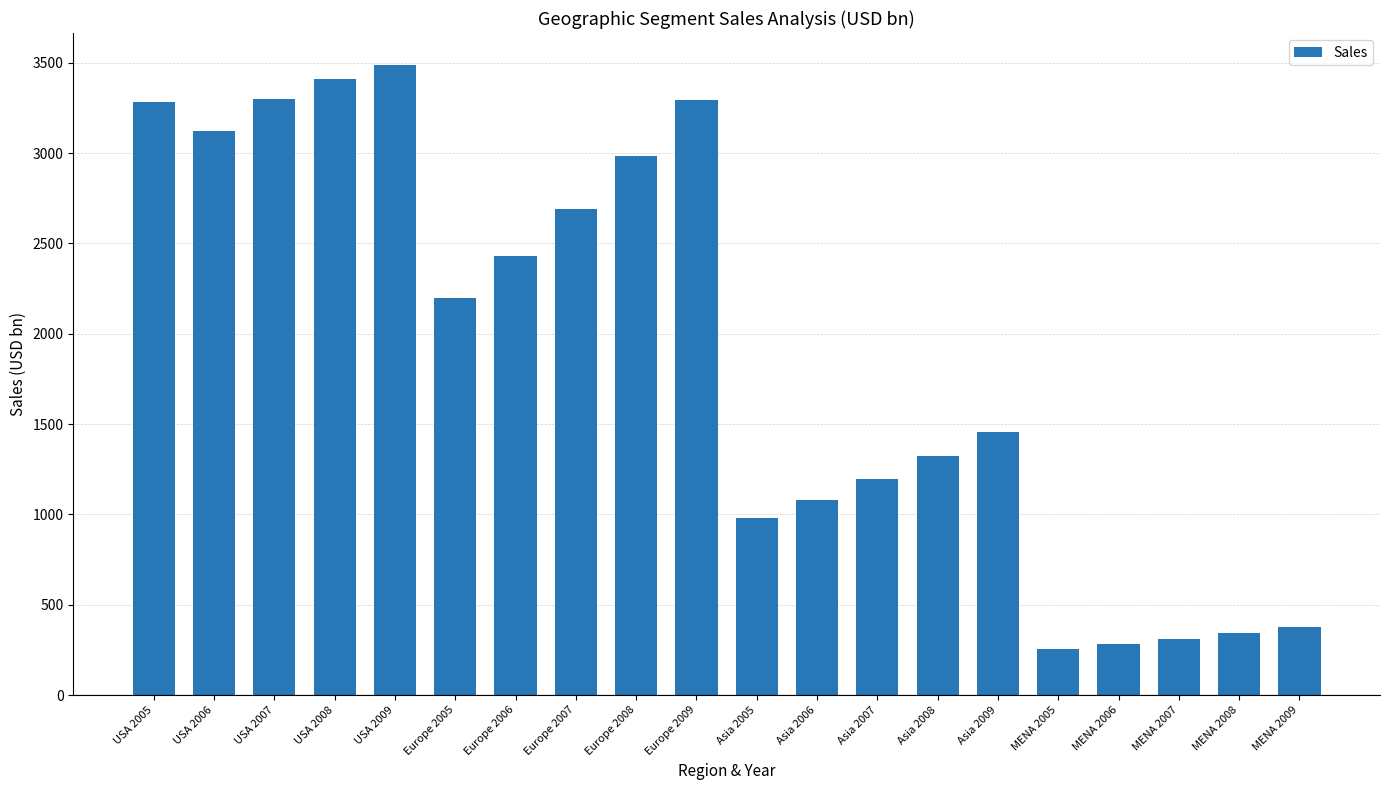

At which category does the chart reach its peak across all series?

USA 2009